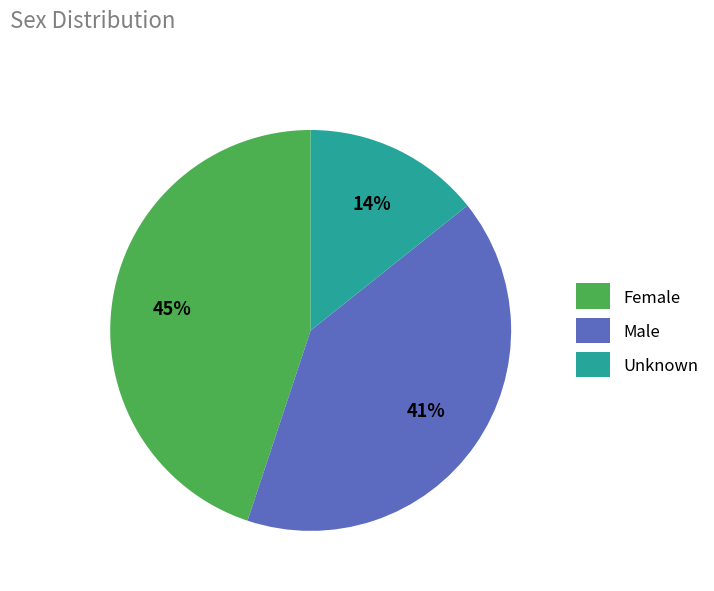

Which has a higher value, Unknown or Female?

Female